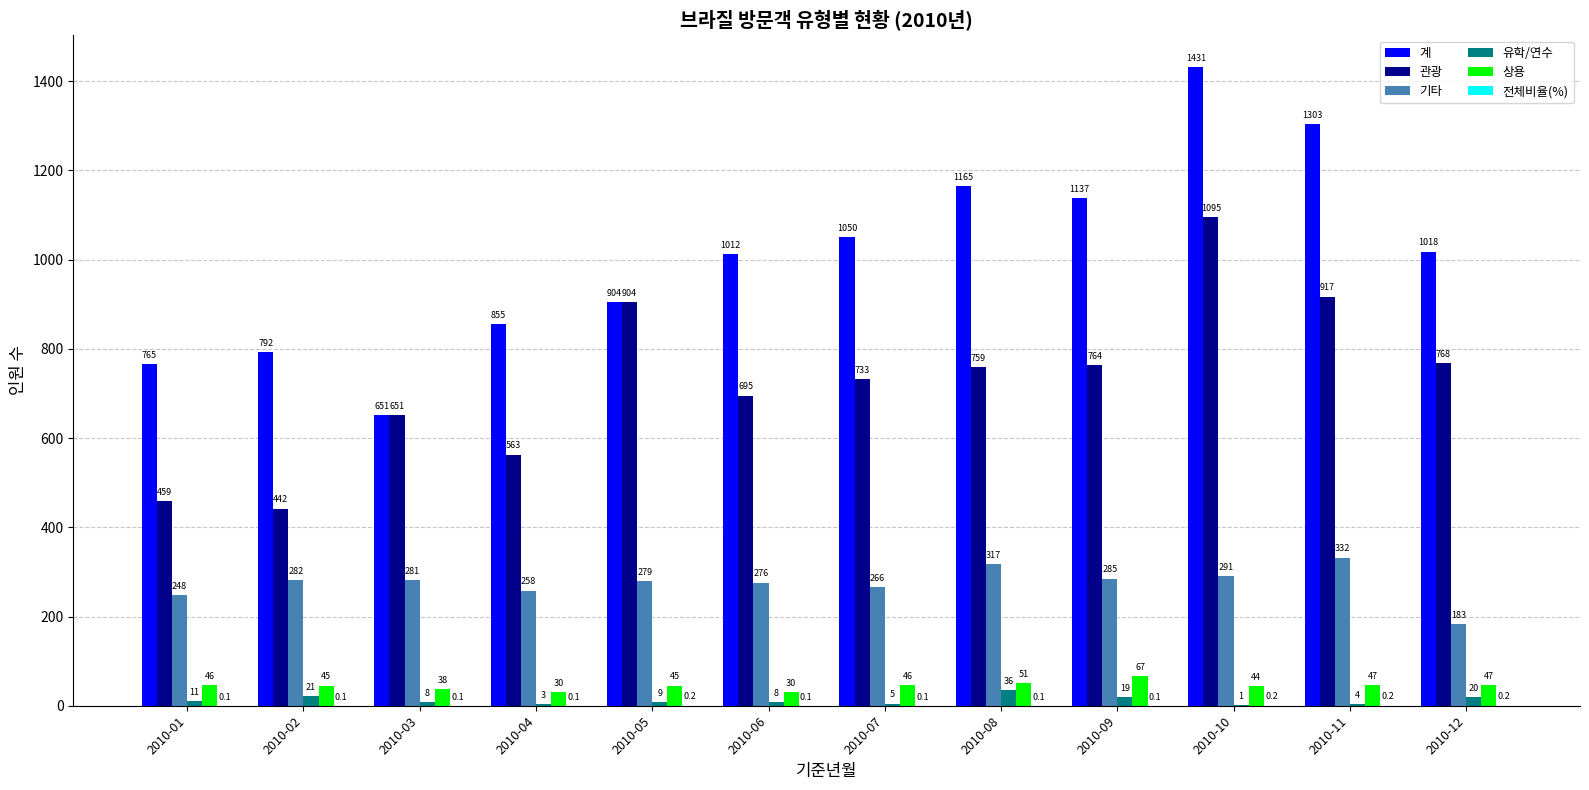

What is the maximum value shown in the chart?

1431.0